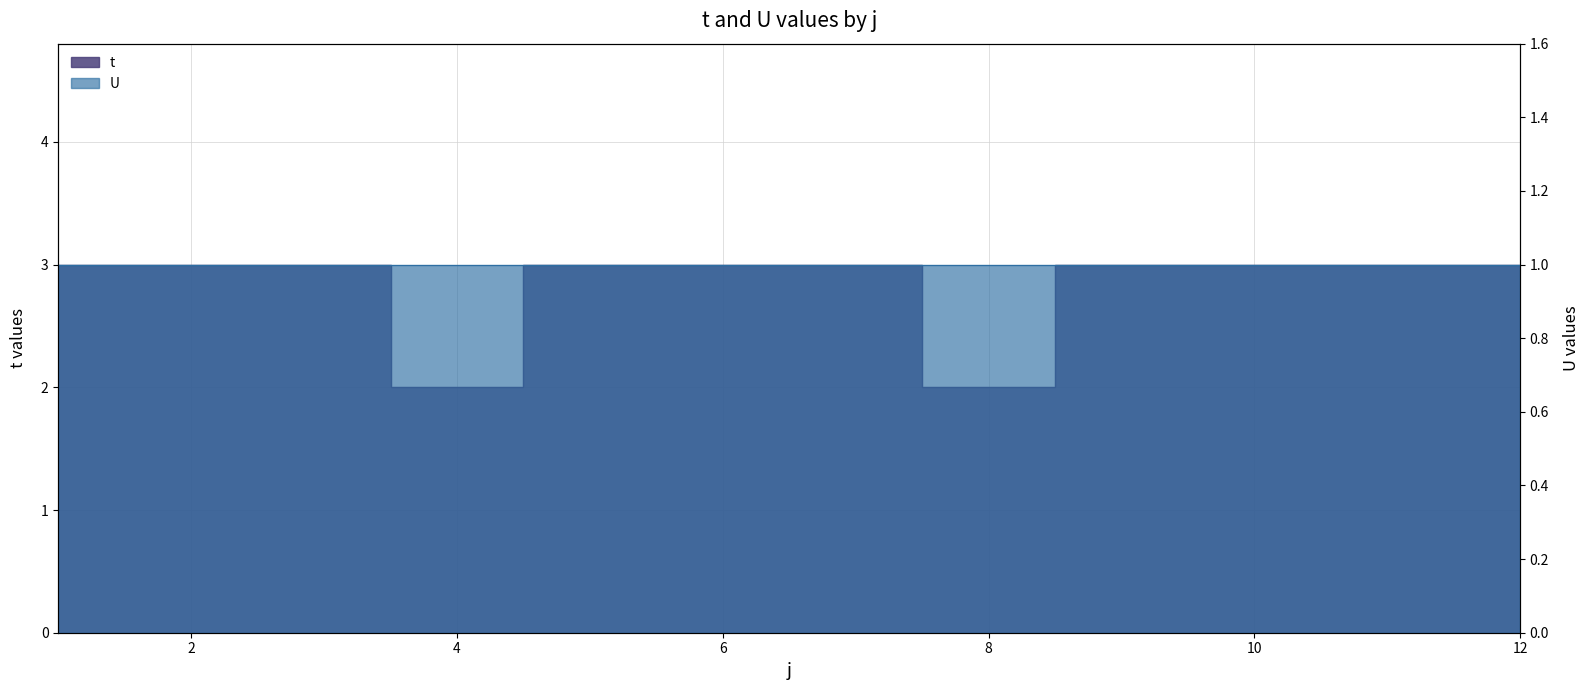

At which category does the chart reach its peak across all series?

1